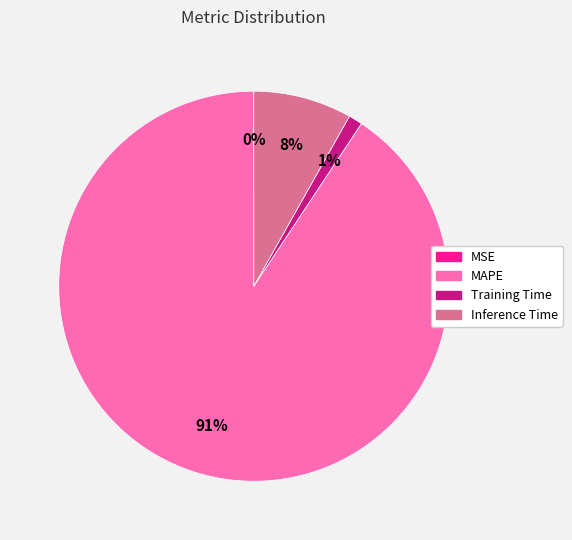

To the nearest percent, what is the difference between the Training Time and MAPE slice percentages?

90%